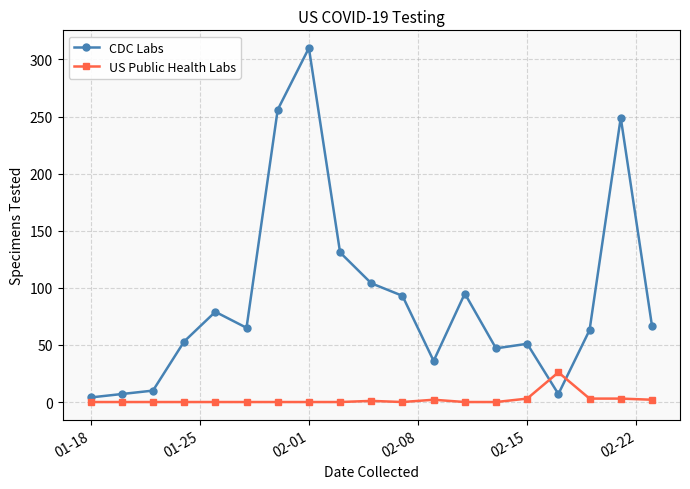

Is this an area chart (filled region under the line)?

No